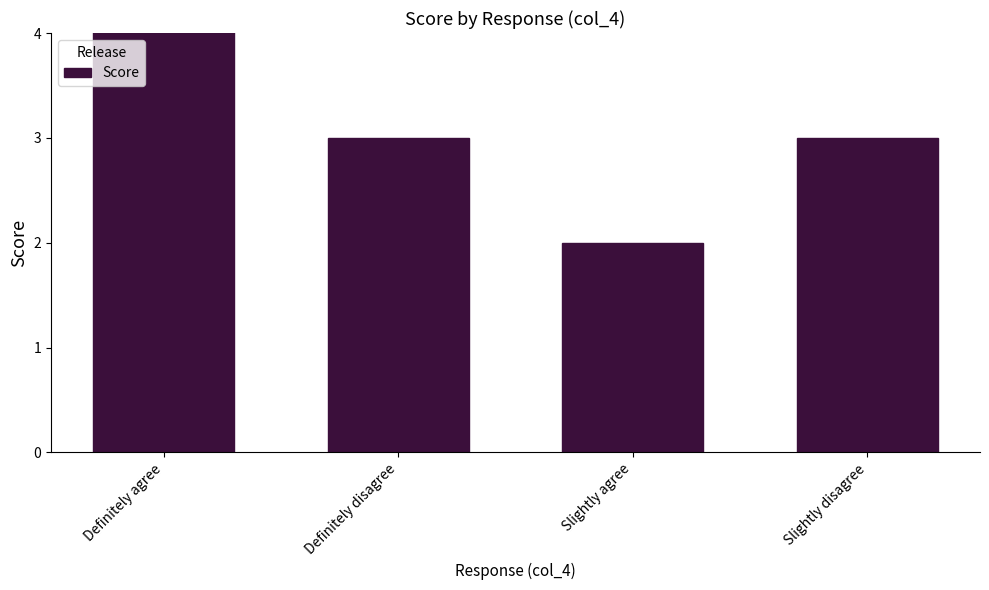

What is the label of the 2nd bar from the right?

Slightly agree